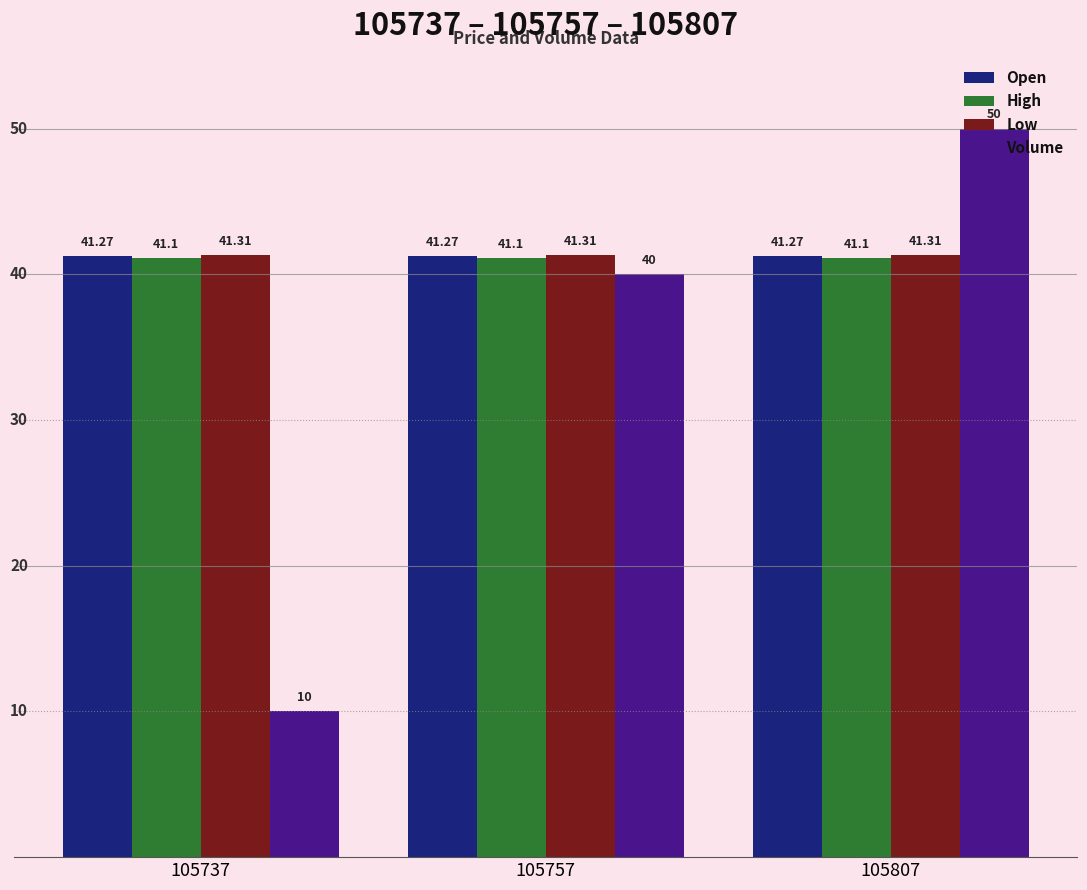

Which label corresponds to the smallest value in the chart?

105737